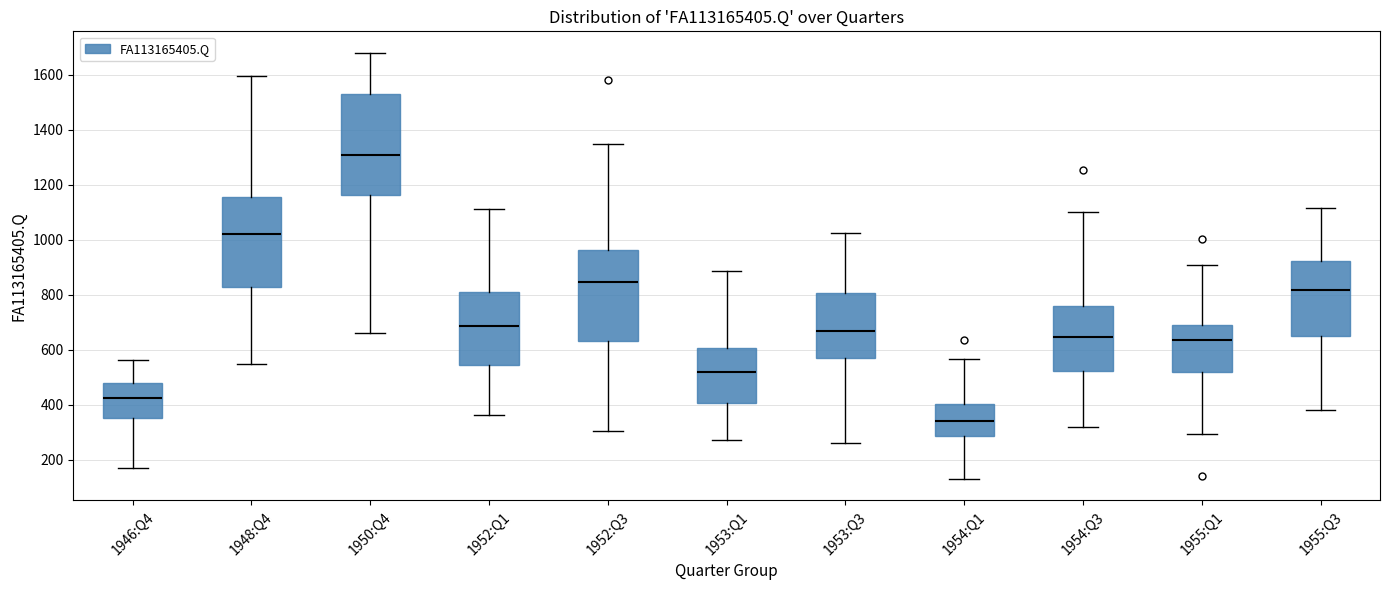

Where is the lower edge of the box for 1954:Q1 on the y-axis? The values are not printed on the chart, so give them approximately, as read against the axis.

280